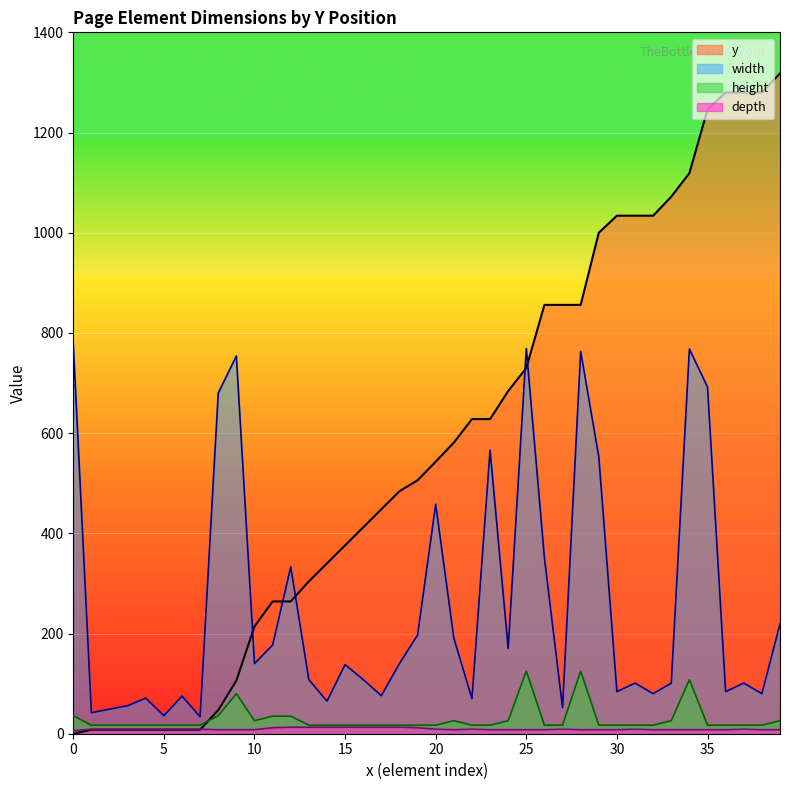

Is it true that y equals 1280 at 1280?

True